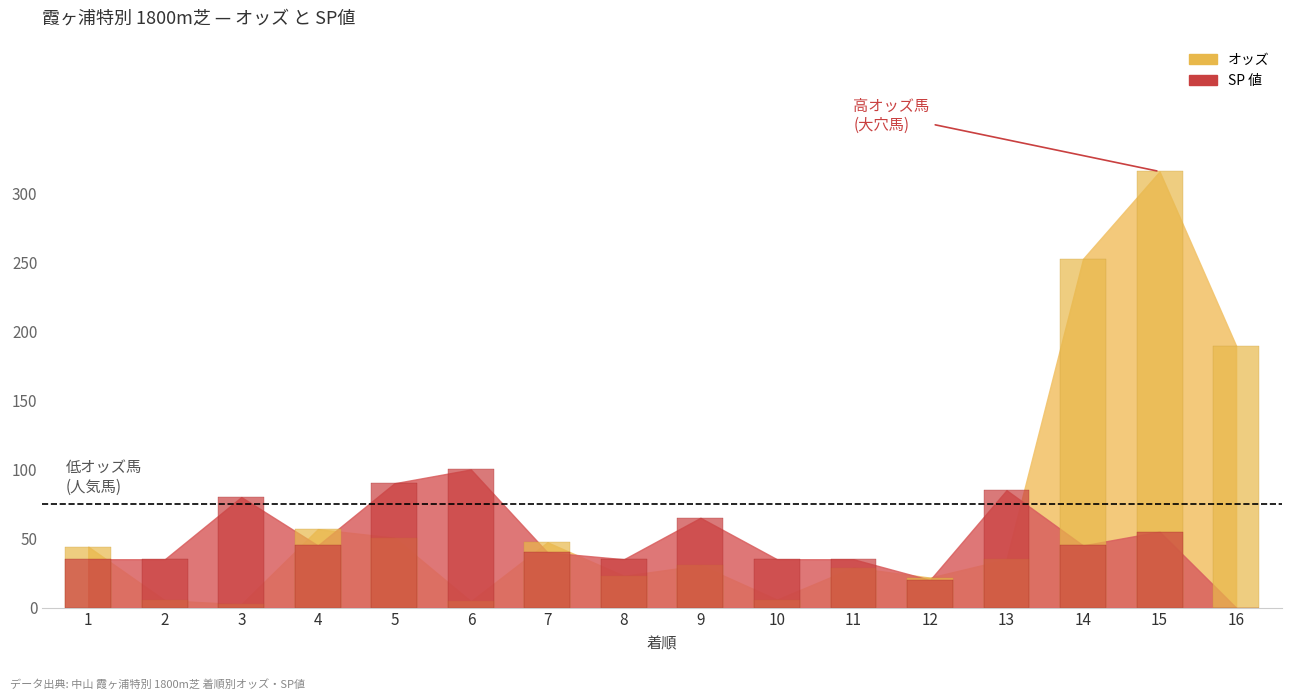

Does the chart contain any negative values?

No